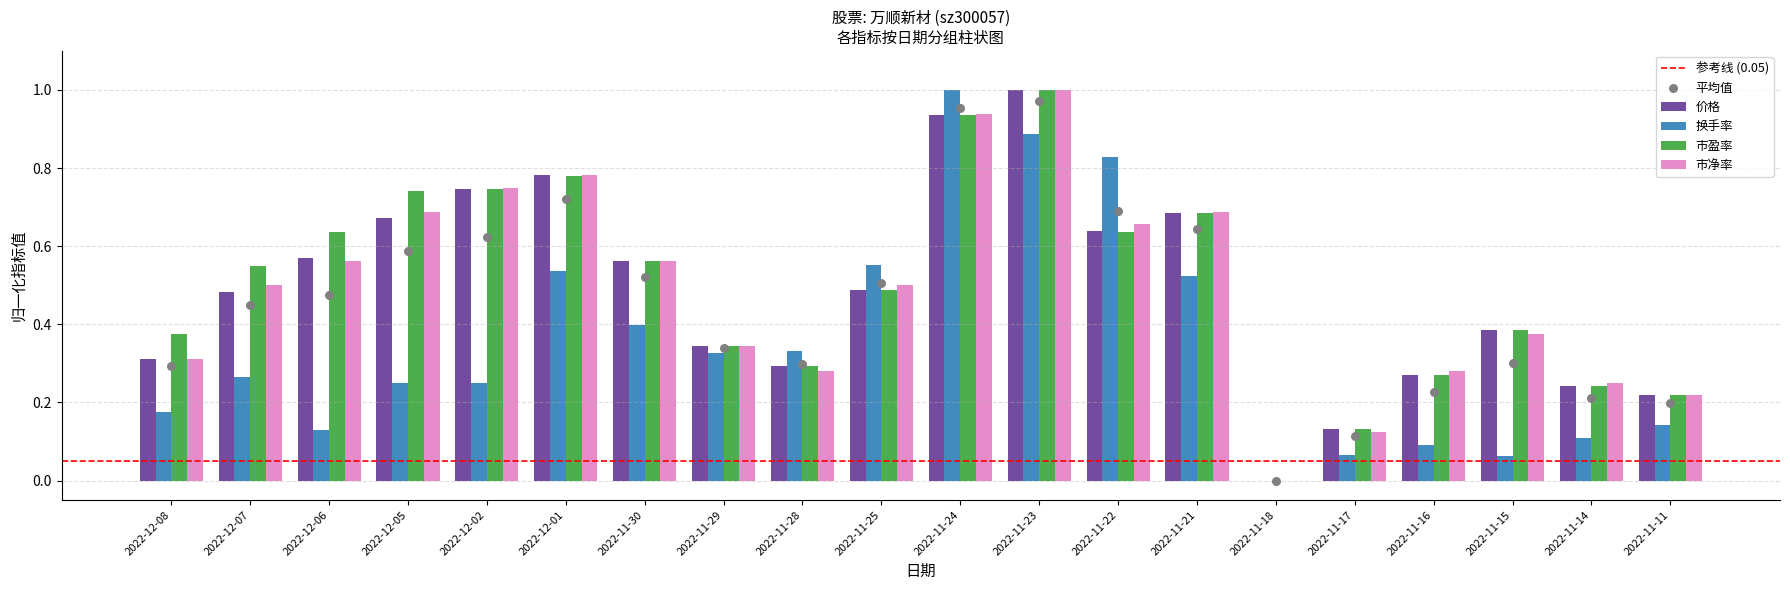

What is the total value across all series at 2022-12-08?

1.2